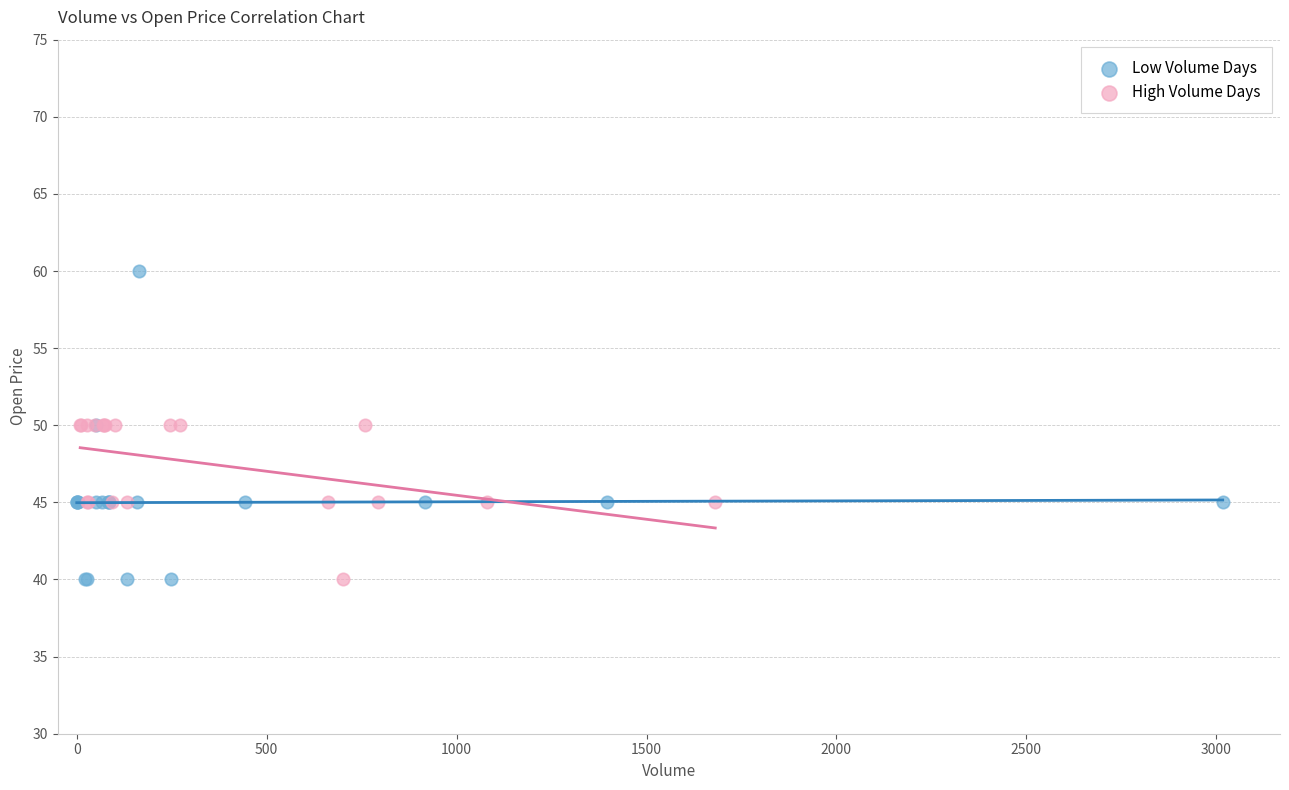

Which series contains the highest Y value?

Low Volume Days